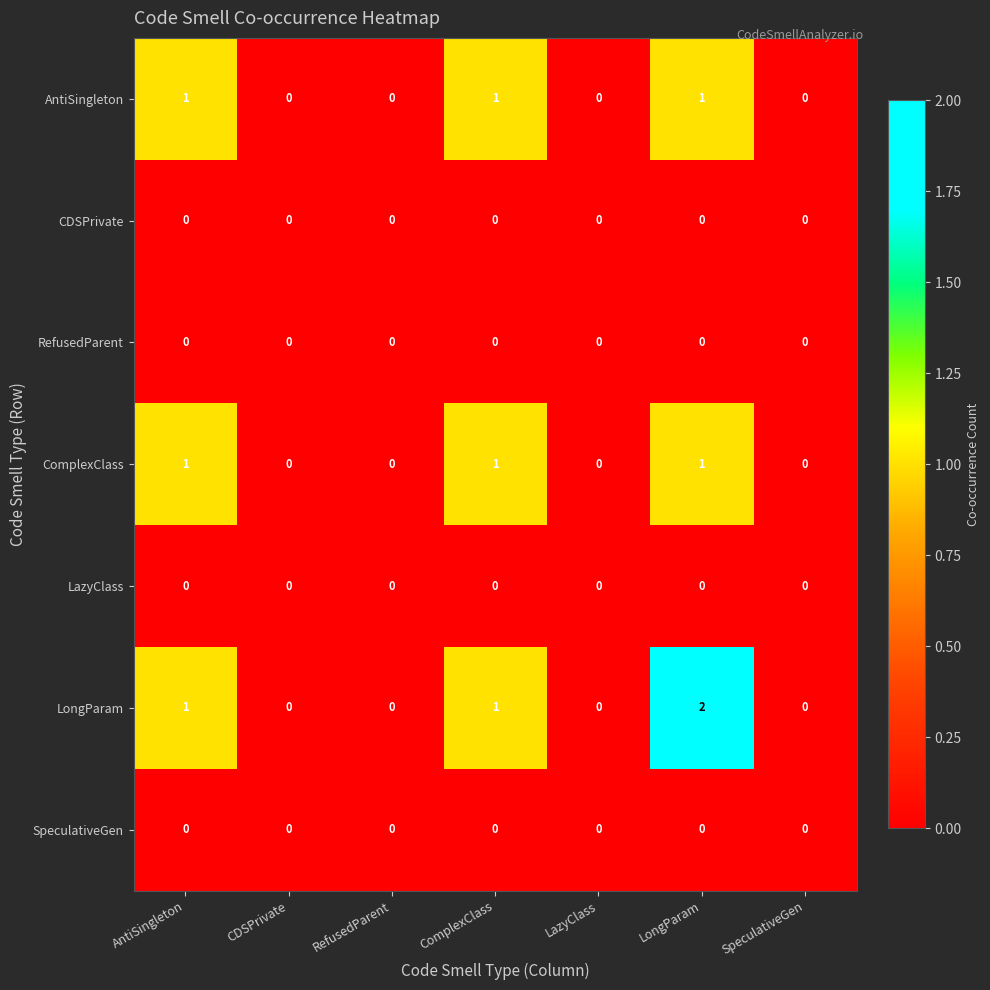

Count the number of categories in the chart.

7